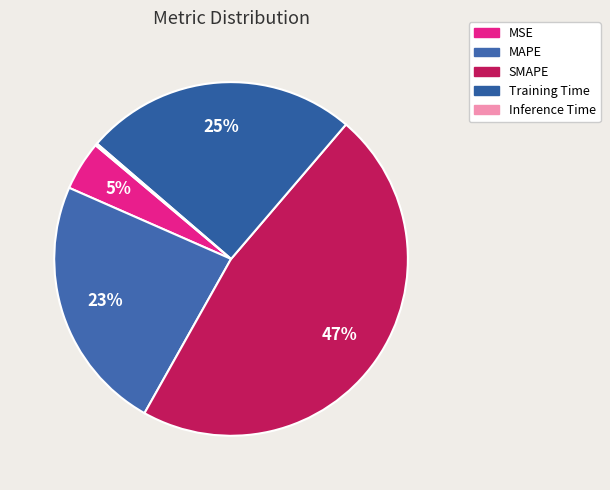

What is the ratio of the value at Training Time to the value at SMAPE?

0.5